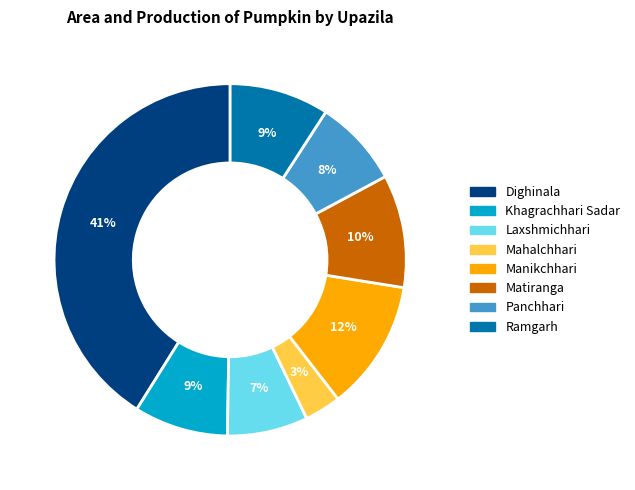

Do Matiranga and Panchhari together represent more than half of the pie?

No